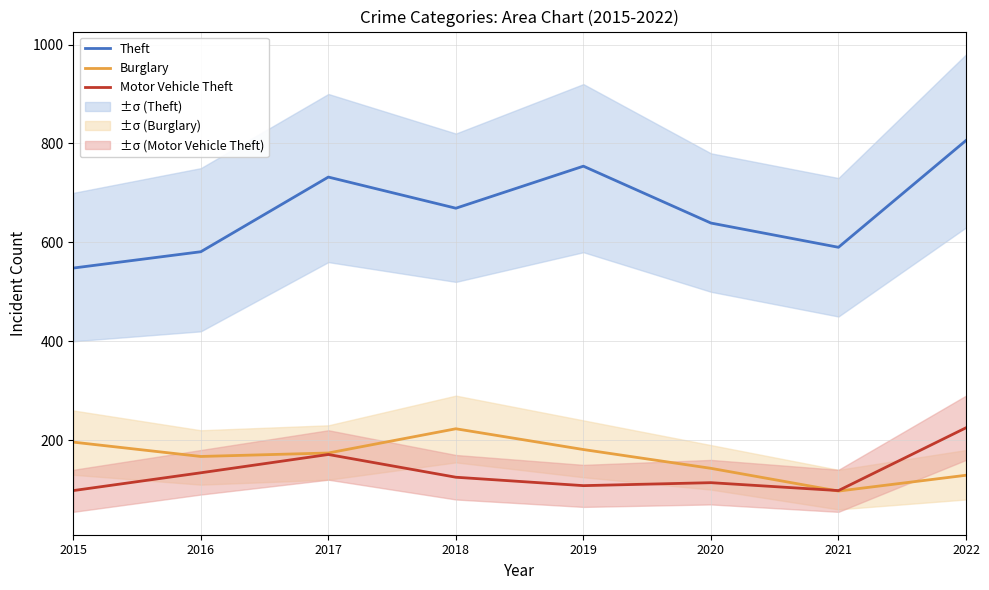

What is the lowest value of the Theft series?

548